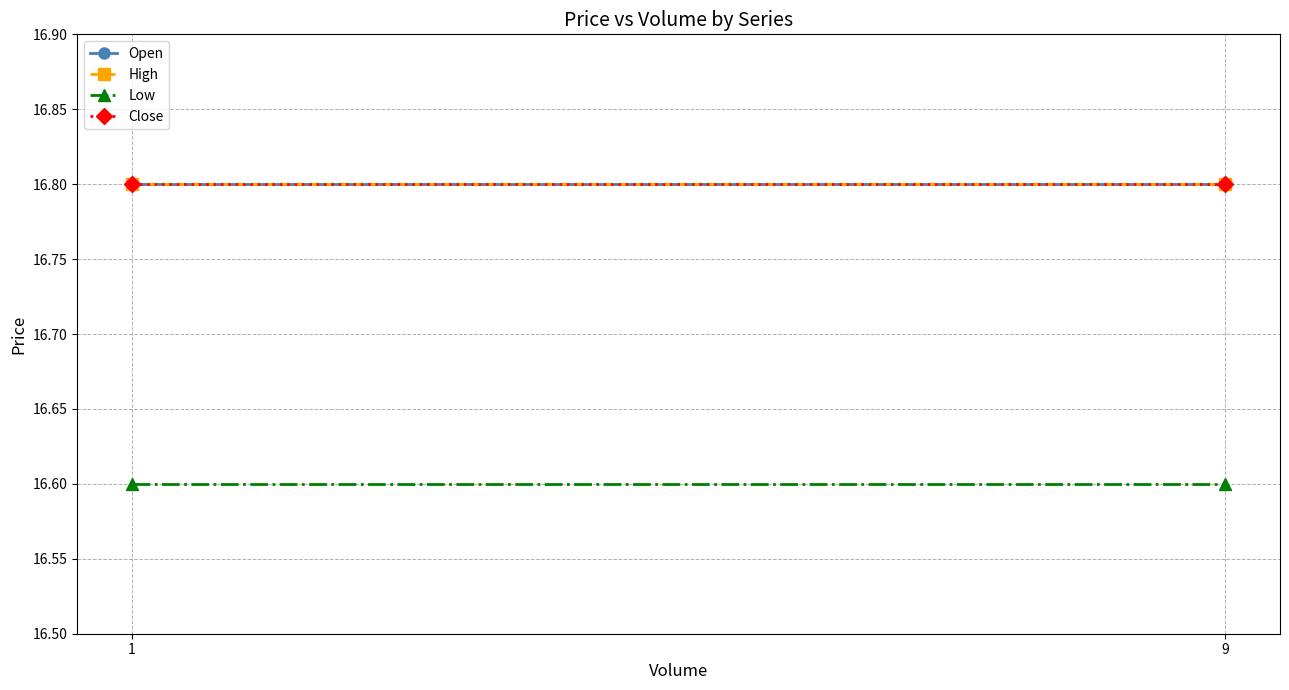

Which category has the highest value in the Low series?

1